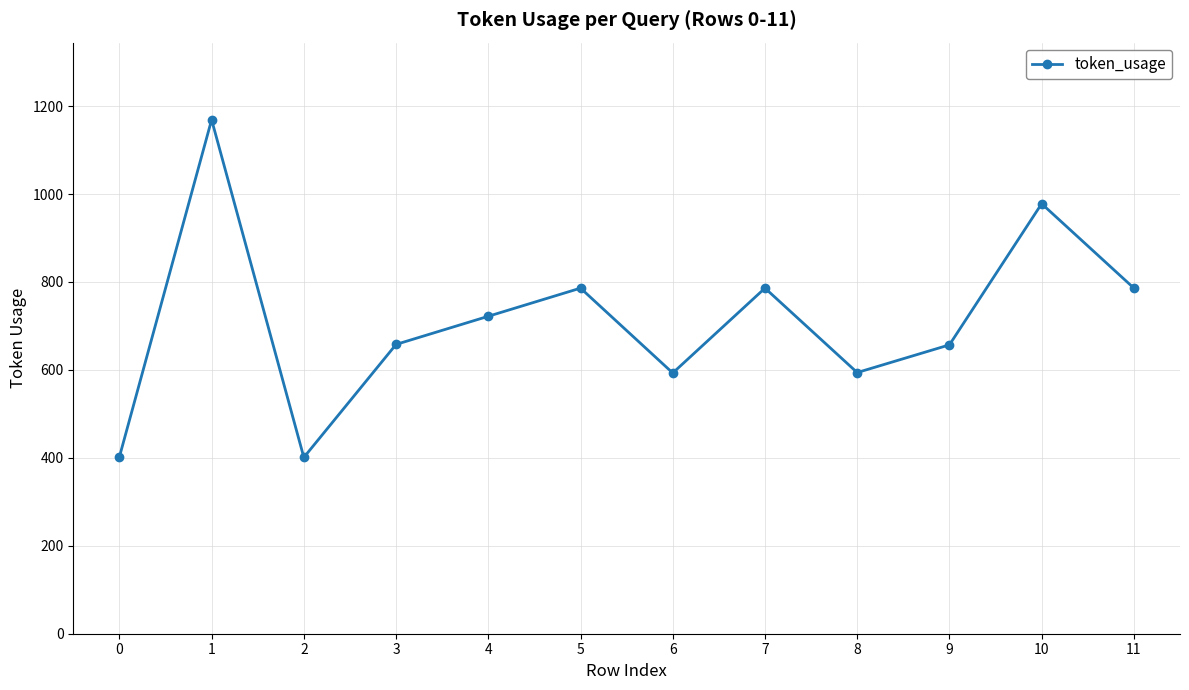

At which label does the data first exceed 722?

1